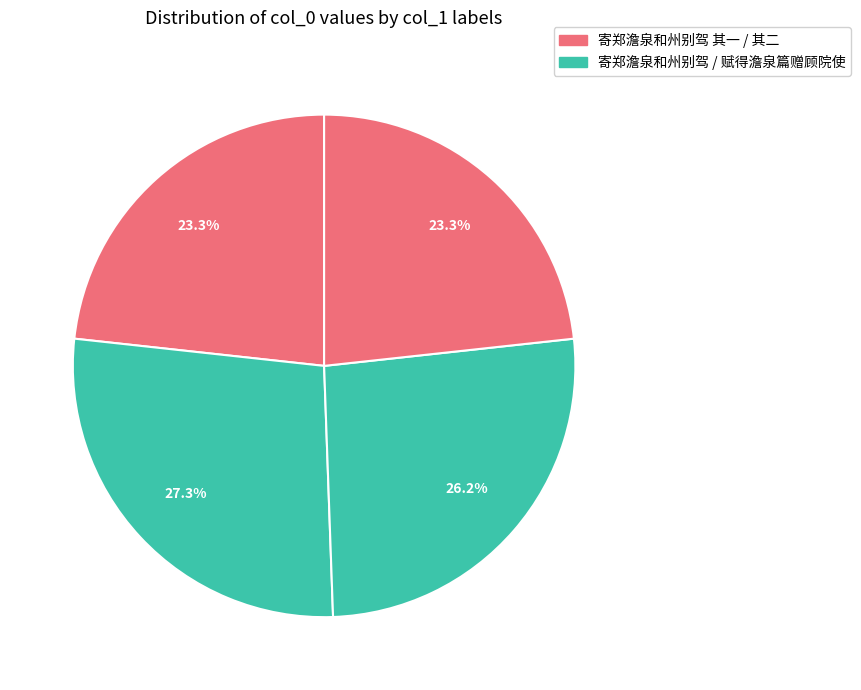

Is there a majority slice in this chart?

No